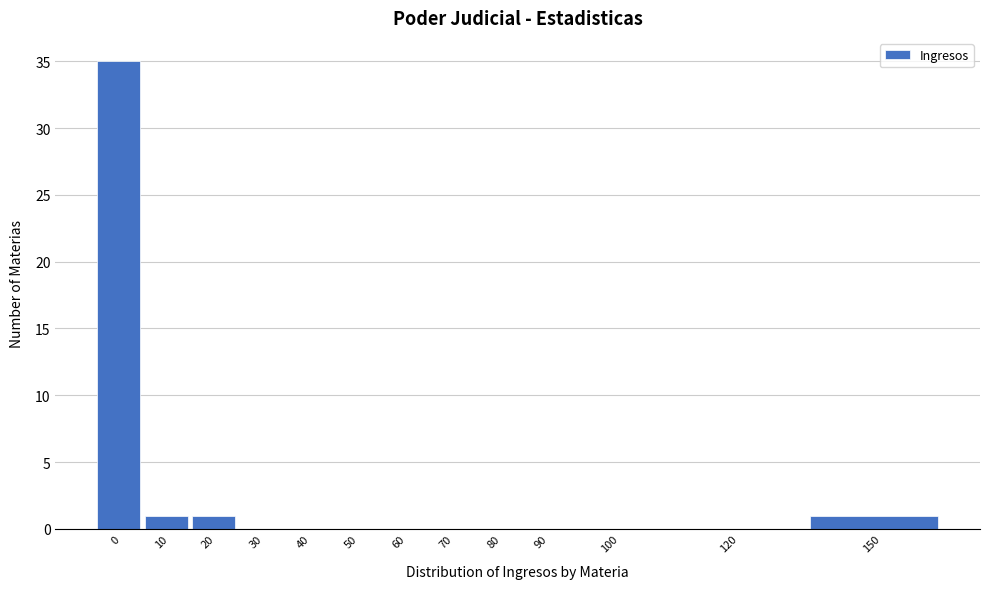

Reading left to right, transcribe all the data shown in this chart.

0=35	10=1	20=1	30=0	40=0	50=0	60=0	70=0	80=0	90=0	100=0	120=0	150=1